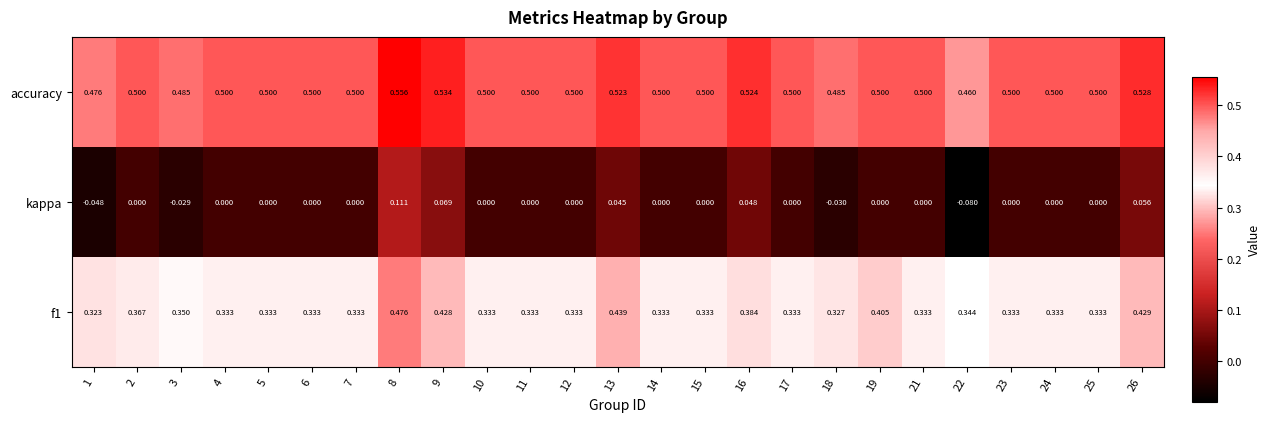

Is the value of kappa at 12 greater than the value of f1 at 17?

No